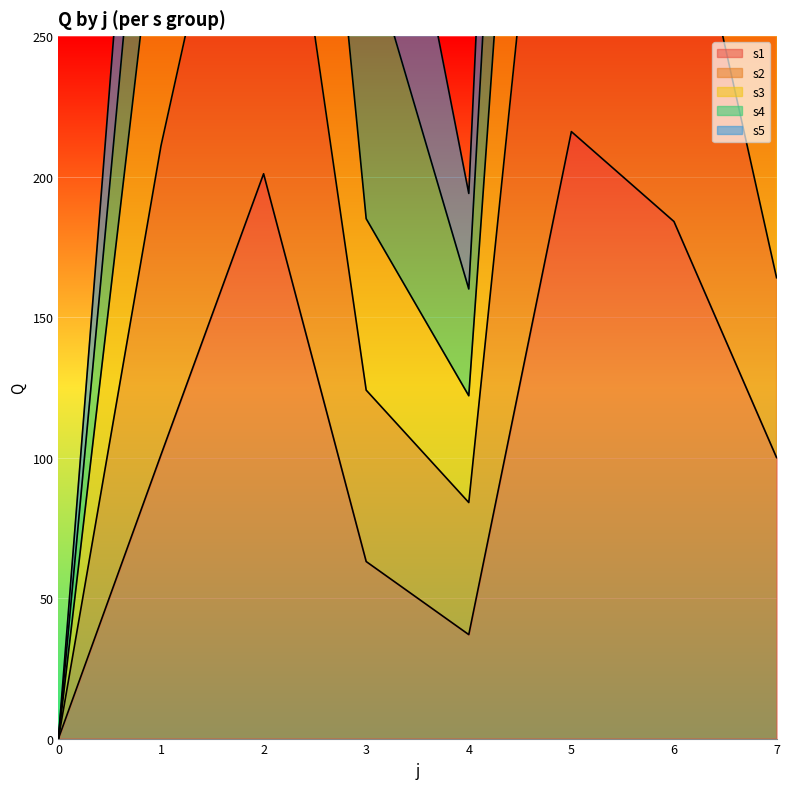

The s1 series shows 100 at 7. True or false?

True